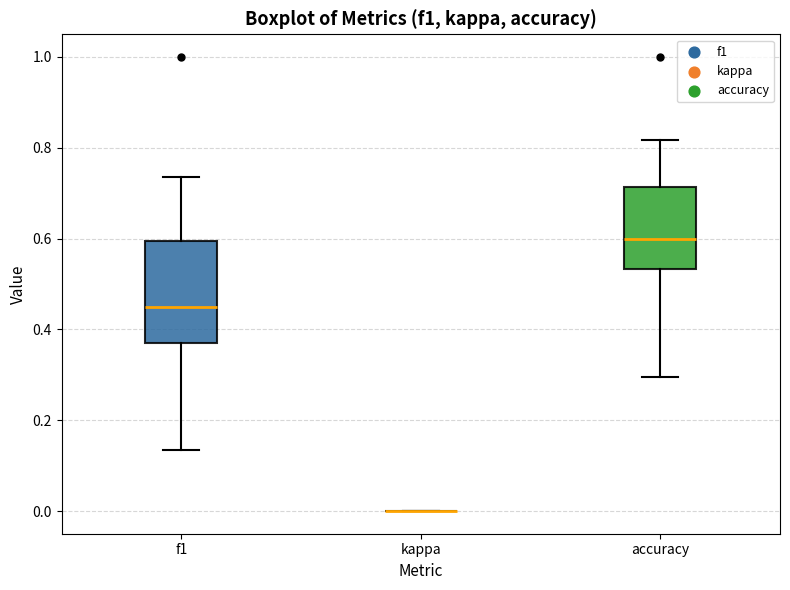

Where does the upper whisker of the box for f1 end on the y-axis? The values are not printed on the chart, so give them approximately, as read against the axis.

0.74